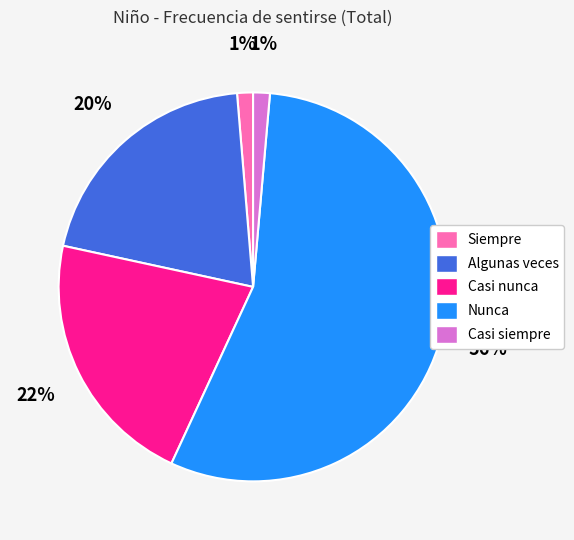

Which slice is the largest?

Nunca